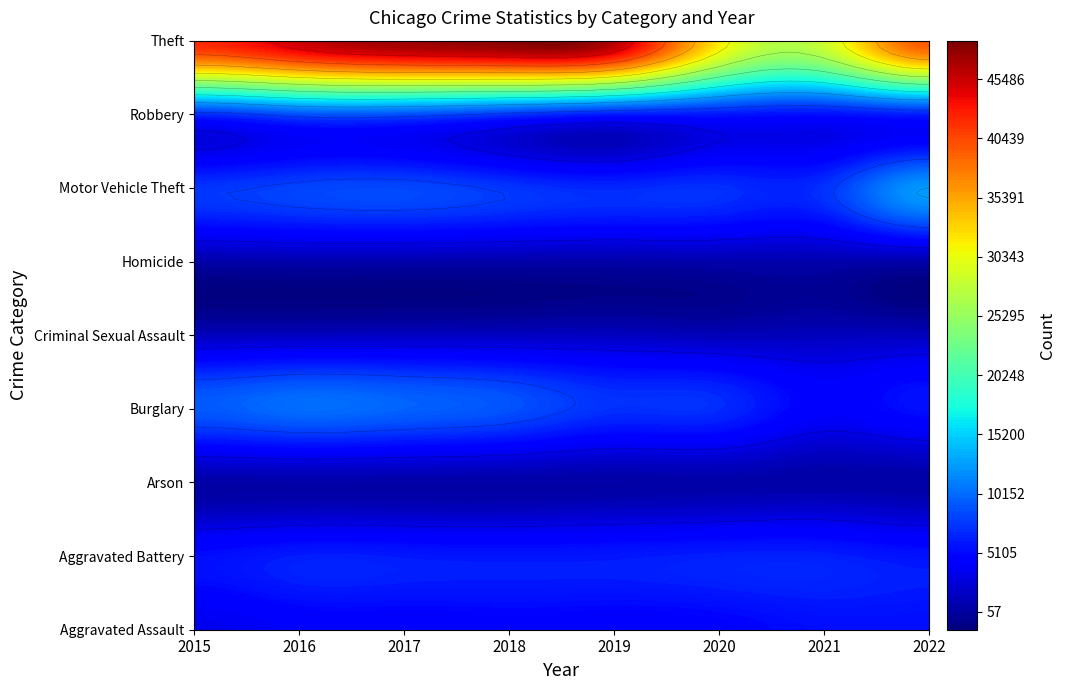

Is the value of Homicide at 2020 greater than the value of Theft at 2020?

No